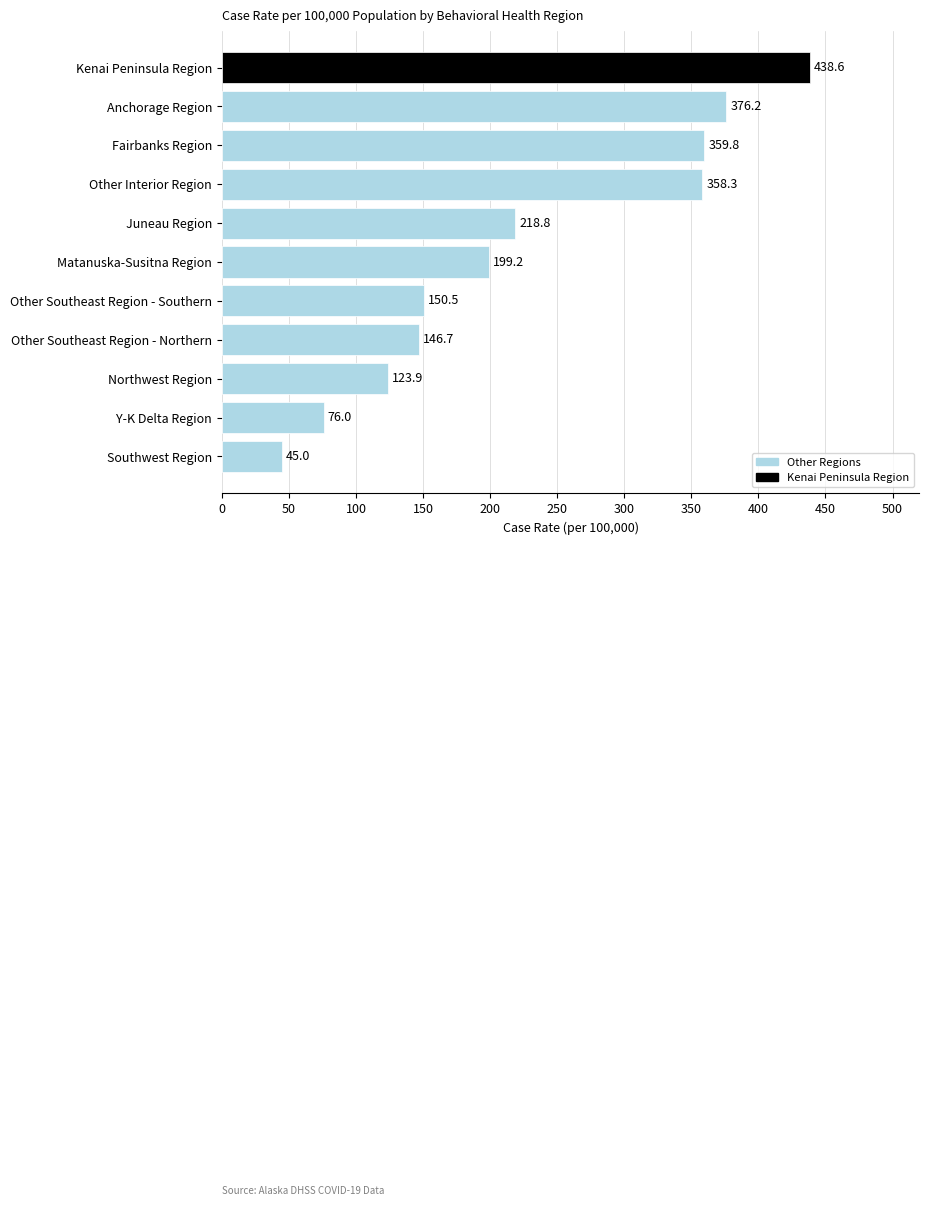

Between Anchorage Region and Other Southeast Region - Southern, which is larger?

Anchorage Region